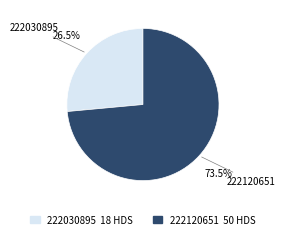

Rank the categories by value from lowest to highest.

222030895, 222120651